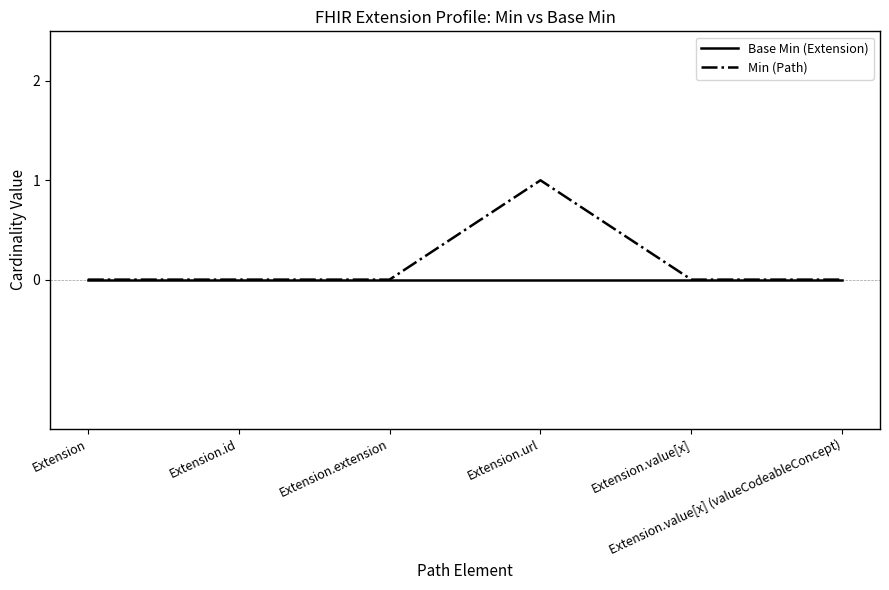

Which series has the largest total across all categories?

Min (Path)